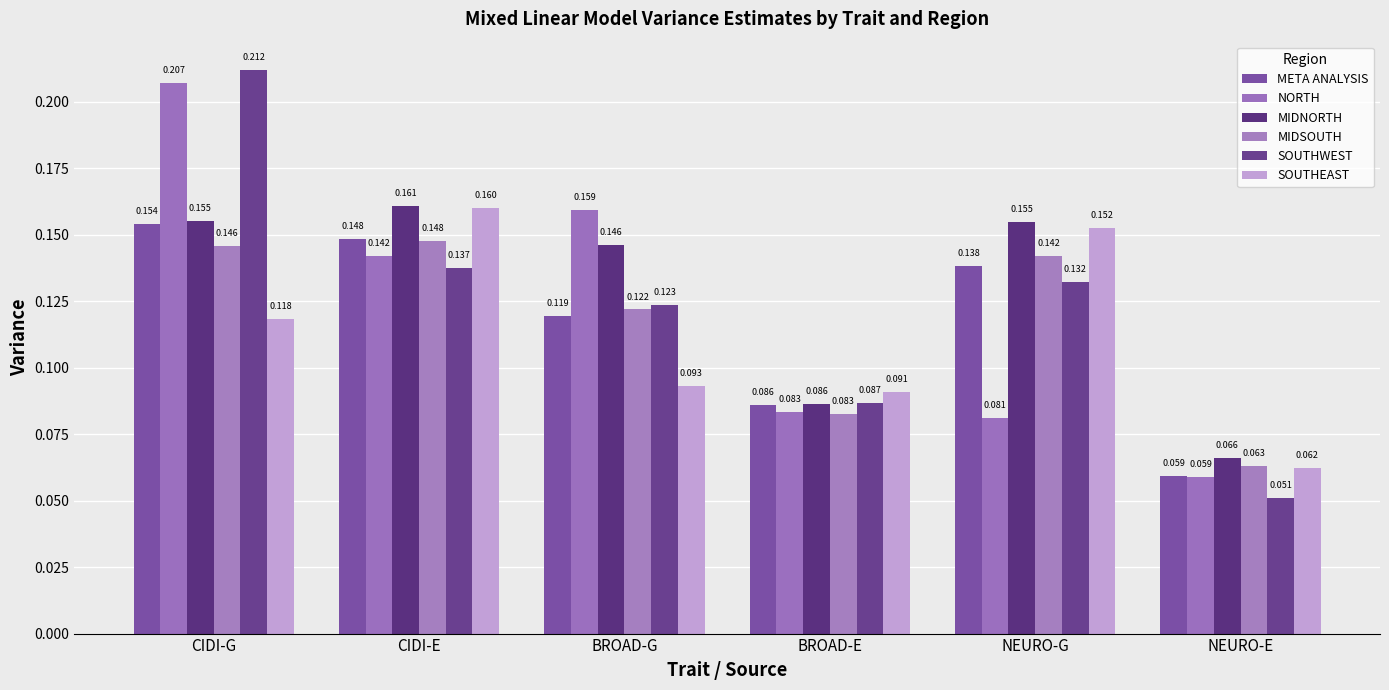

What is the value of the SOUTHWEST bar at the 3rd from the left?

0.1